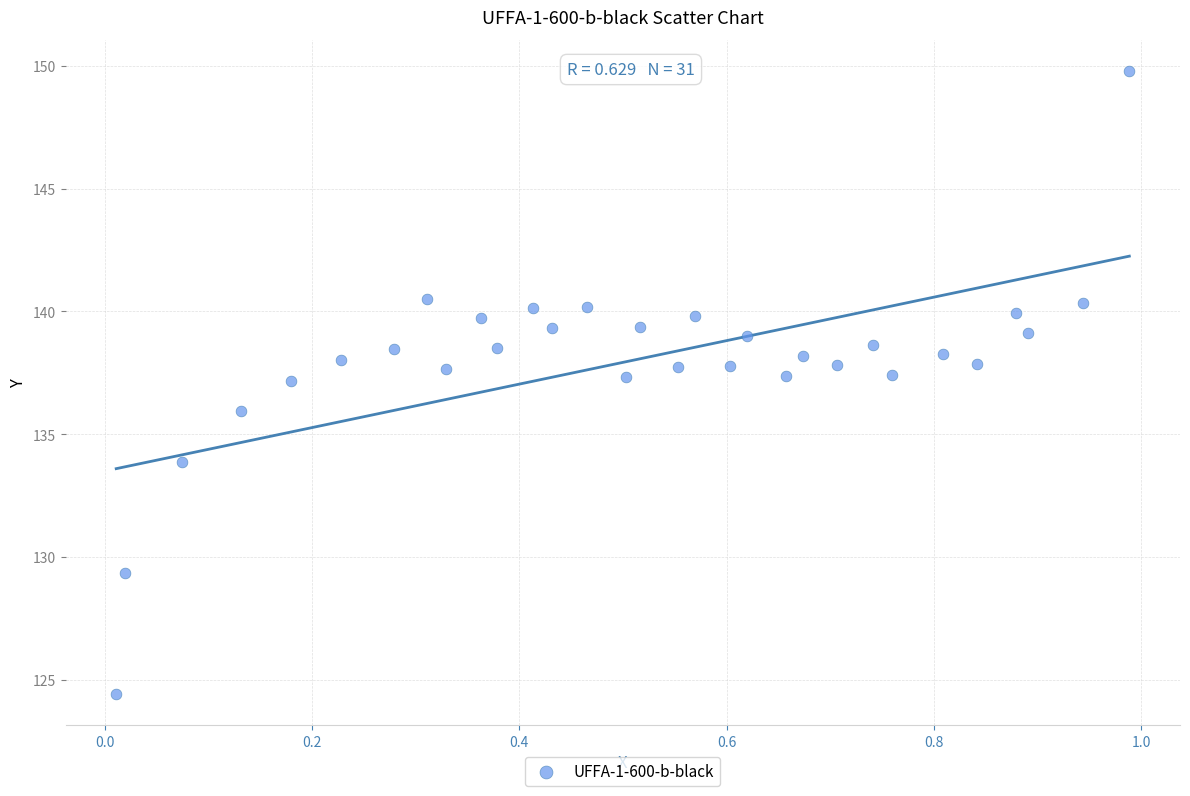

What is the range of Y values (max minus min)?

25.4